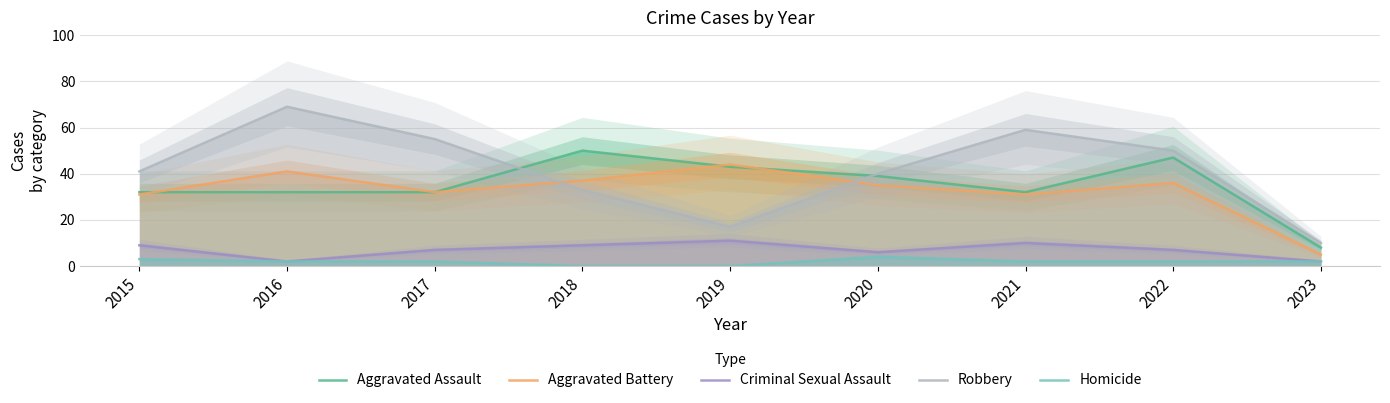

What is the total value across all series at 2022?

142